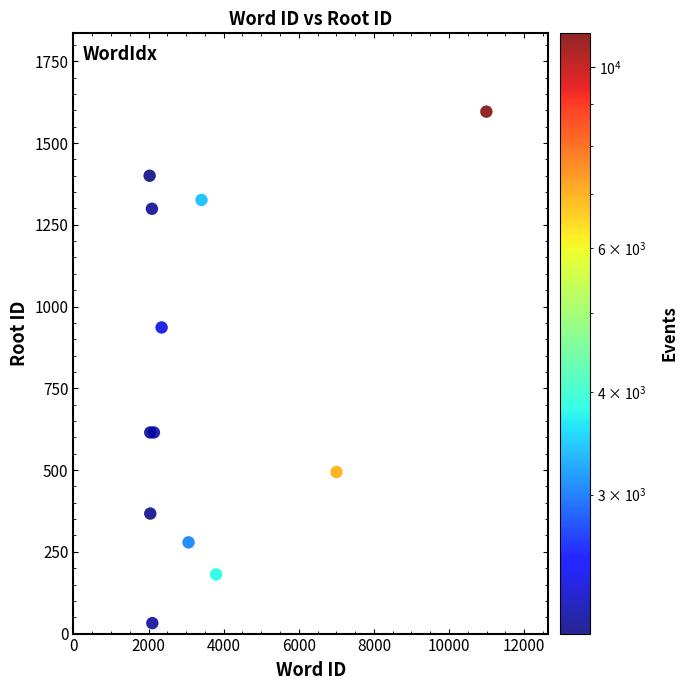

What Y value in the scatter plot is closest to 814?

936